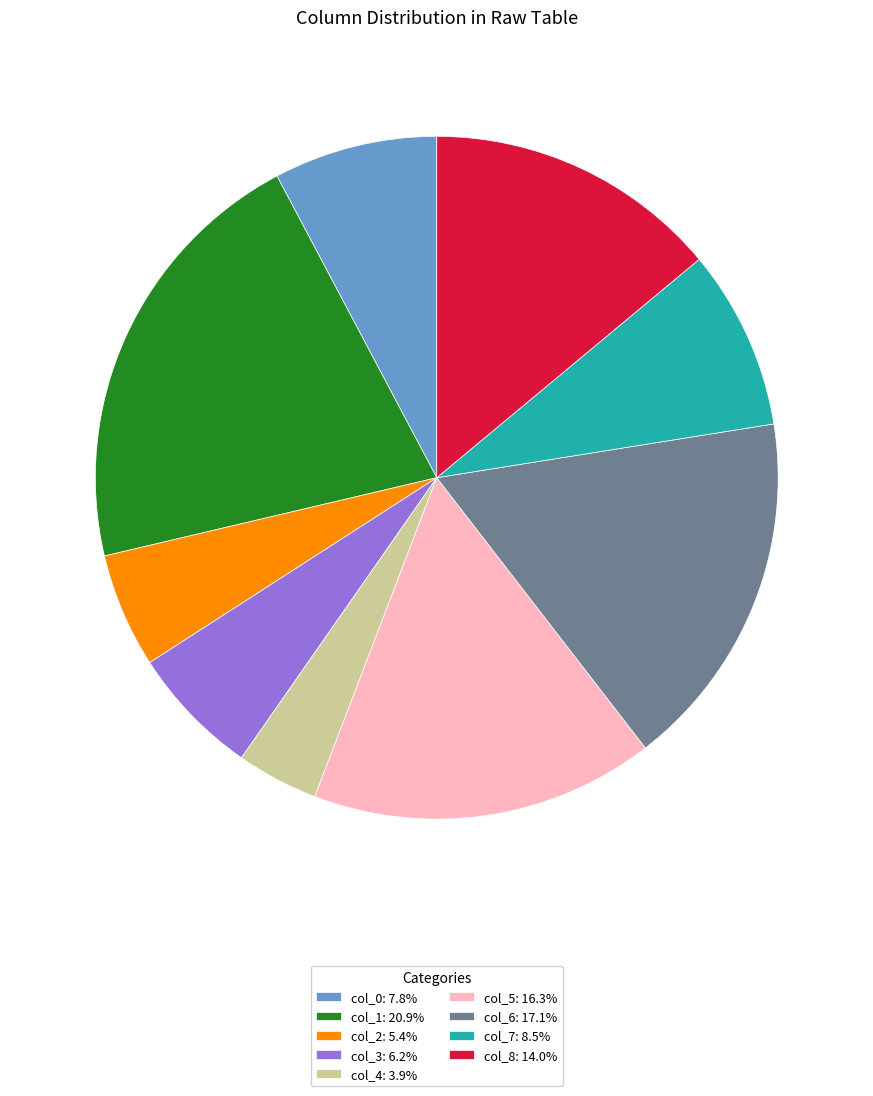

Is there a majority slice in this chart?

No